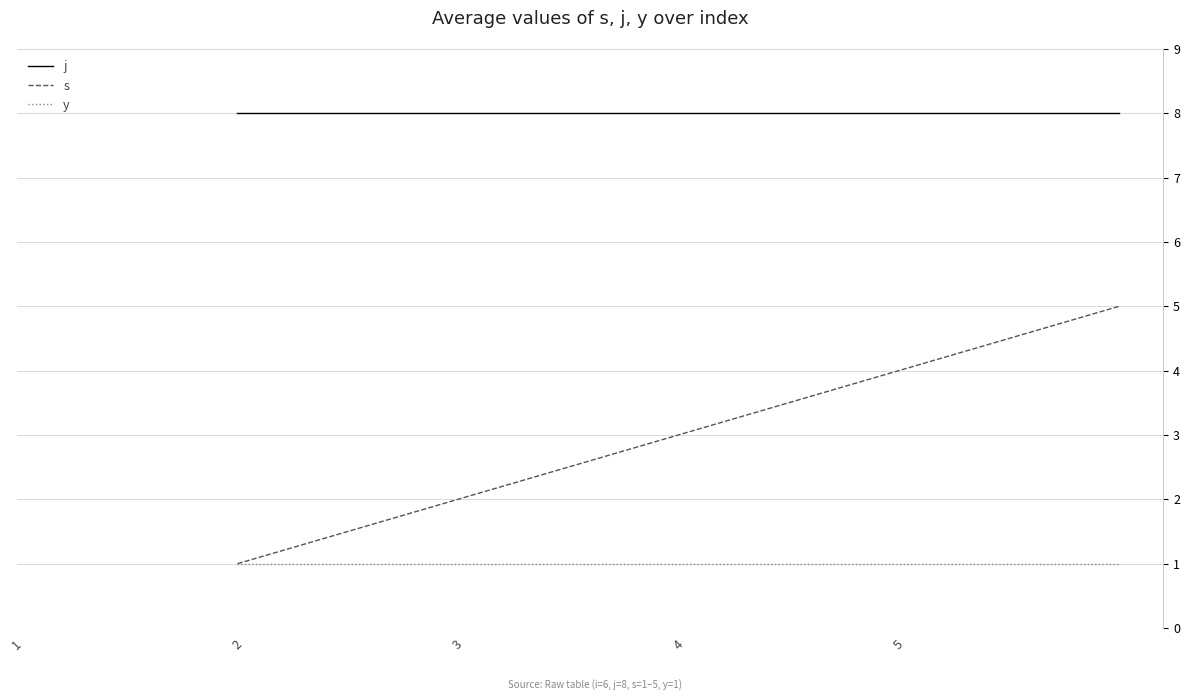

Which series has the largest total across all categories?

j